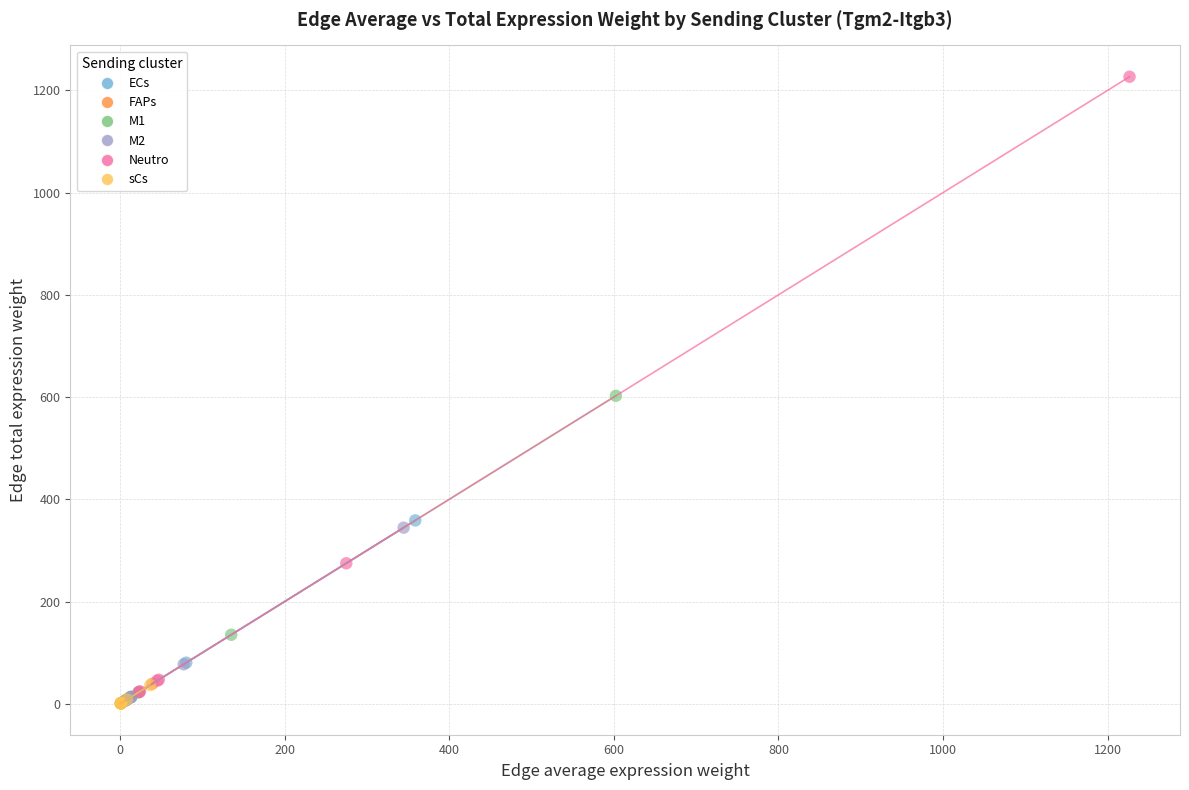

Which series reaches the maximum Y coordinate?

Neutro